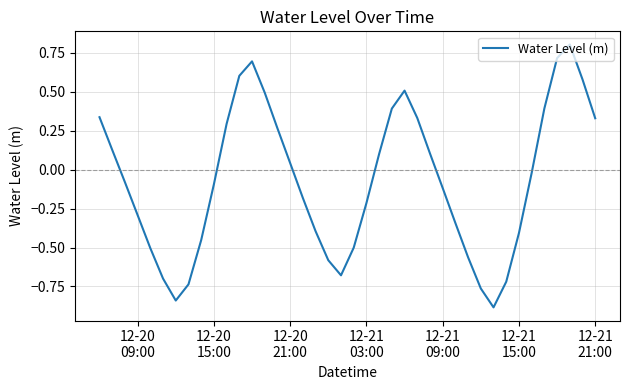

What is the minimum value shown in the chart?

-0.9